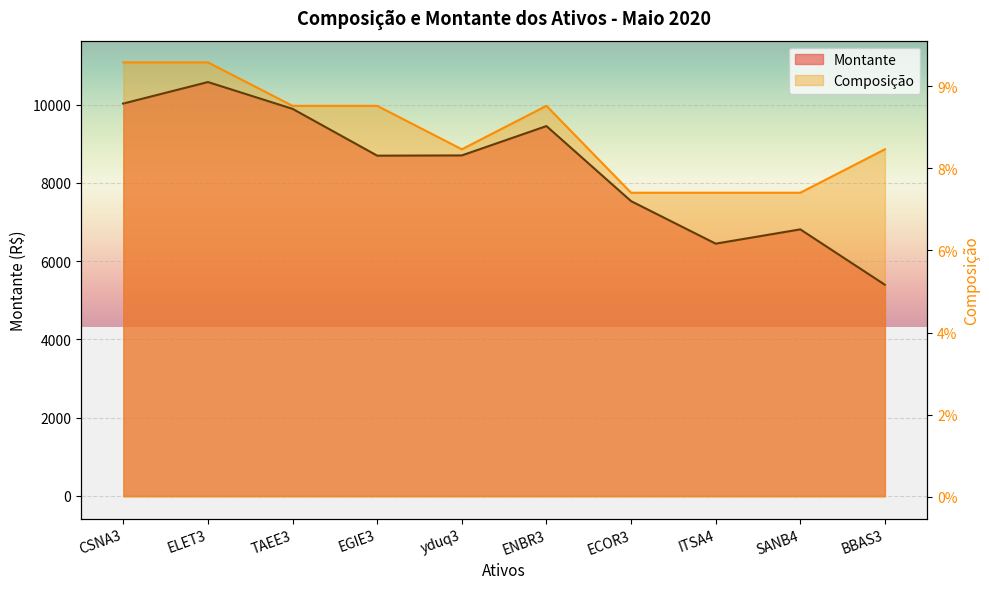

Which category has the lowest value across all series?

ECOR3